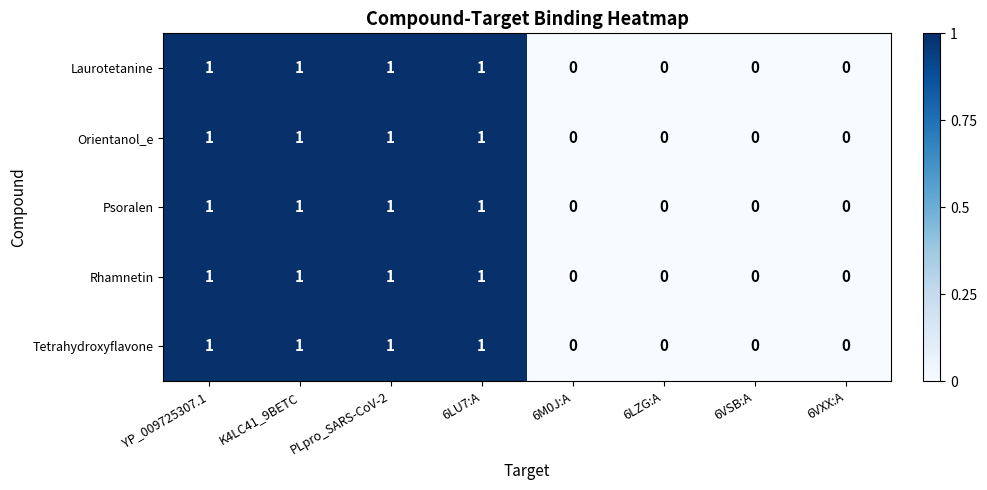

What is the total value across all series at 6LU7:A?

5